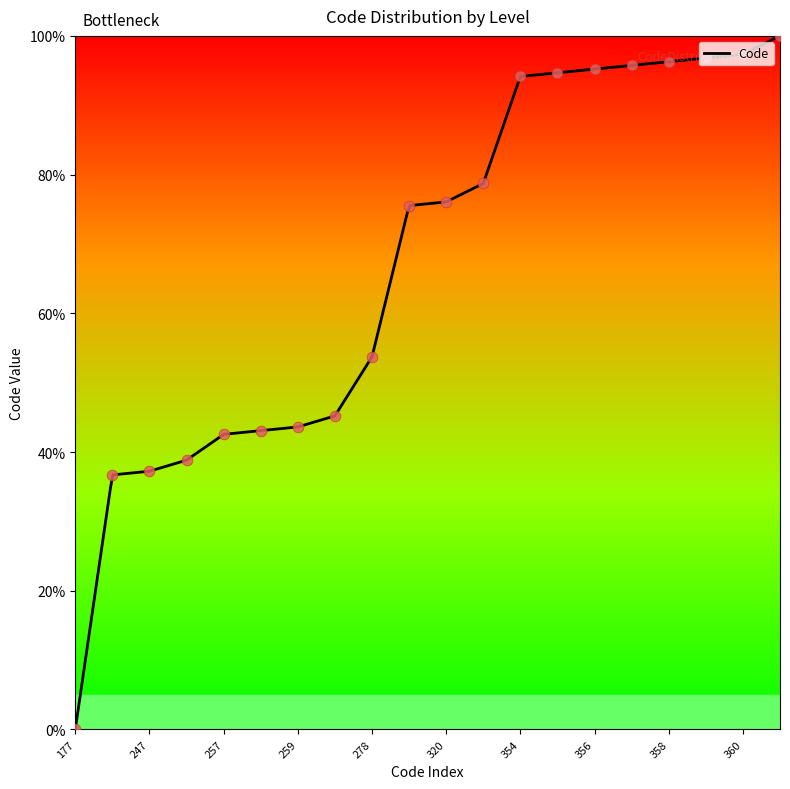

Which has a higher value, 360 or 357?

360